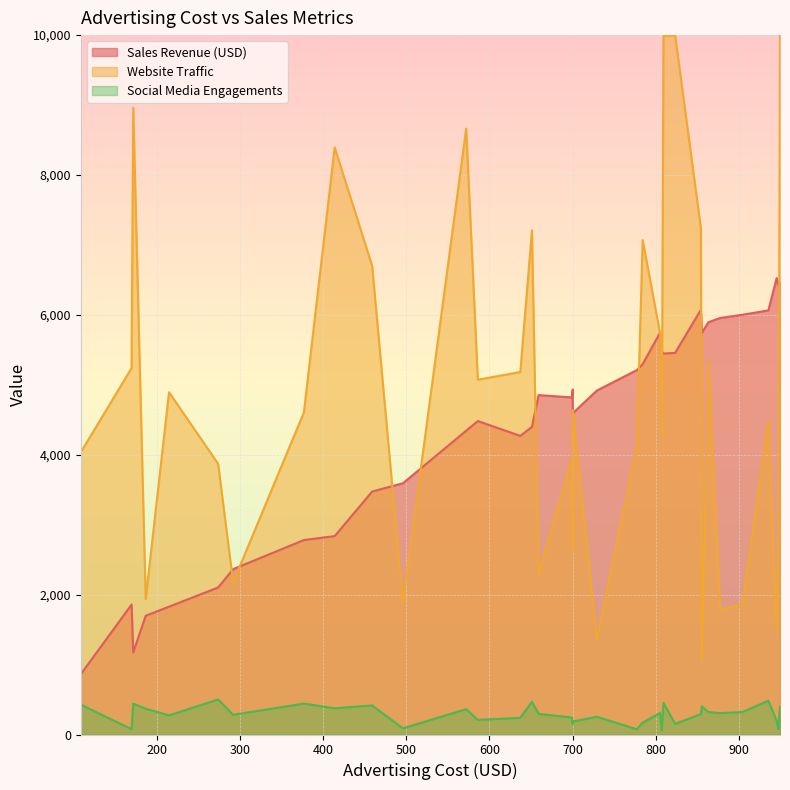

The value of Website Traffic at 3 is 3497.1. True or false?

False